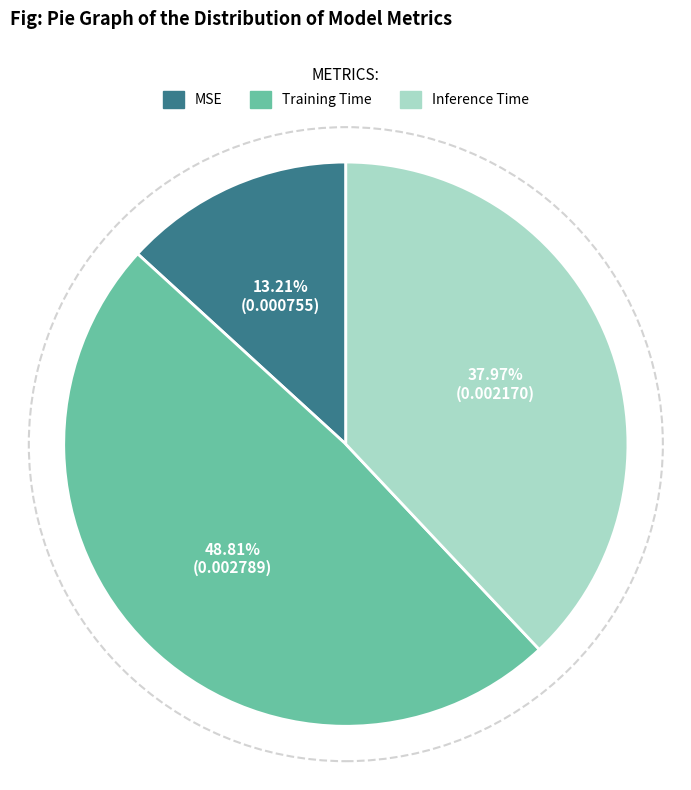

How many segments does this pie chart have?

3